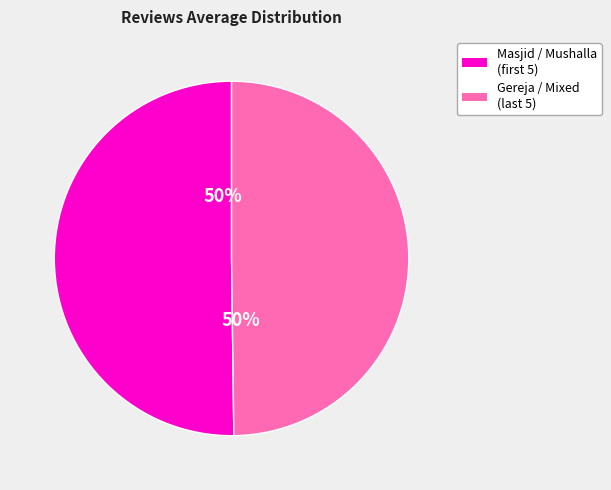

To the nearest percent, what is the average slice percentage?

50%